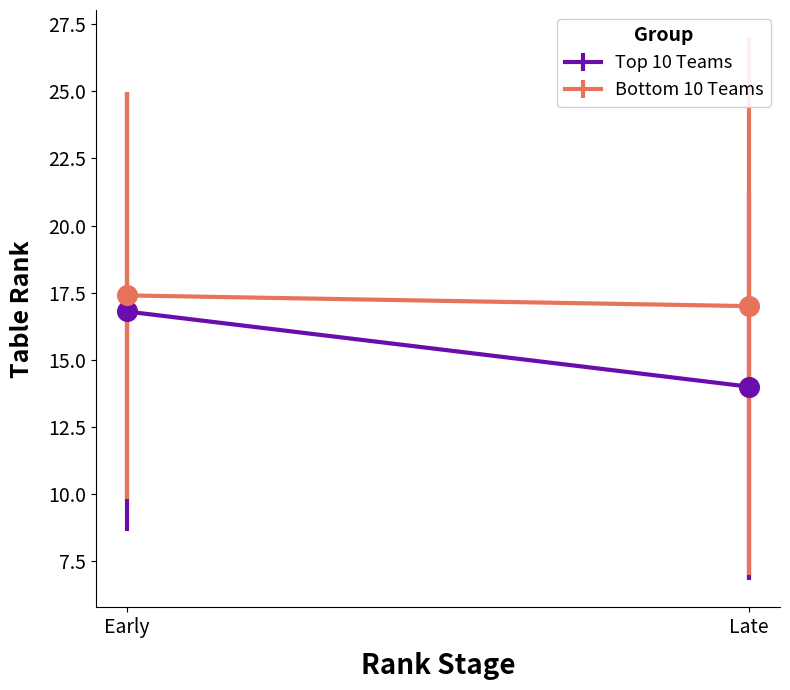

Which series contains the highest Y value?

Bottom 10 Teams